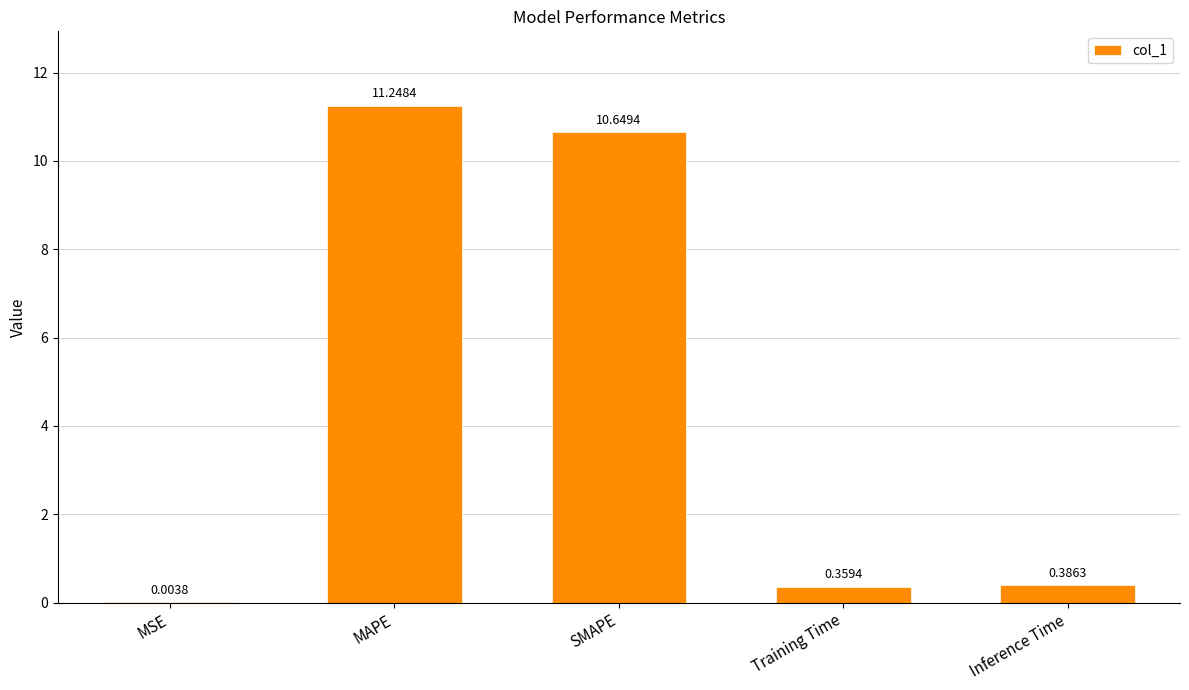

Between SMAPE and MAPE, which is larger?

MAPE